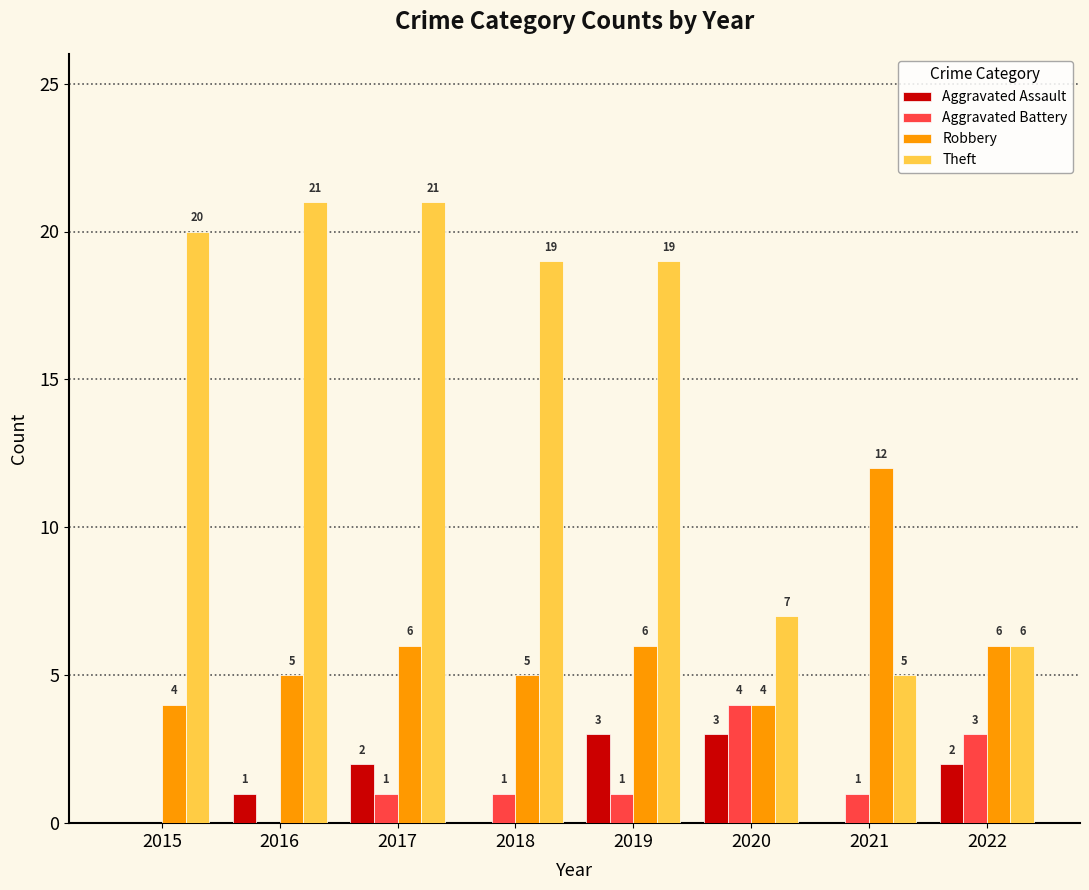

Is it true that Robbery equals 4 at 2020?

True